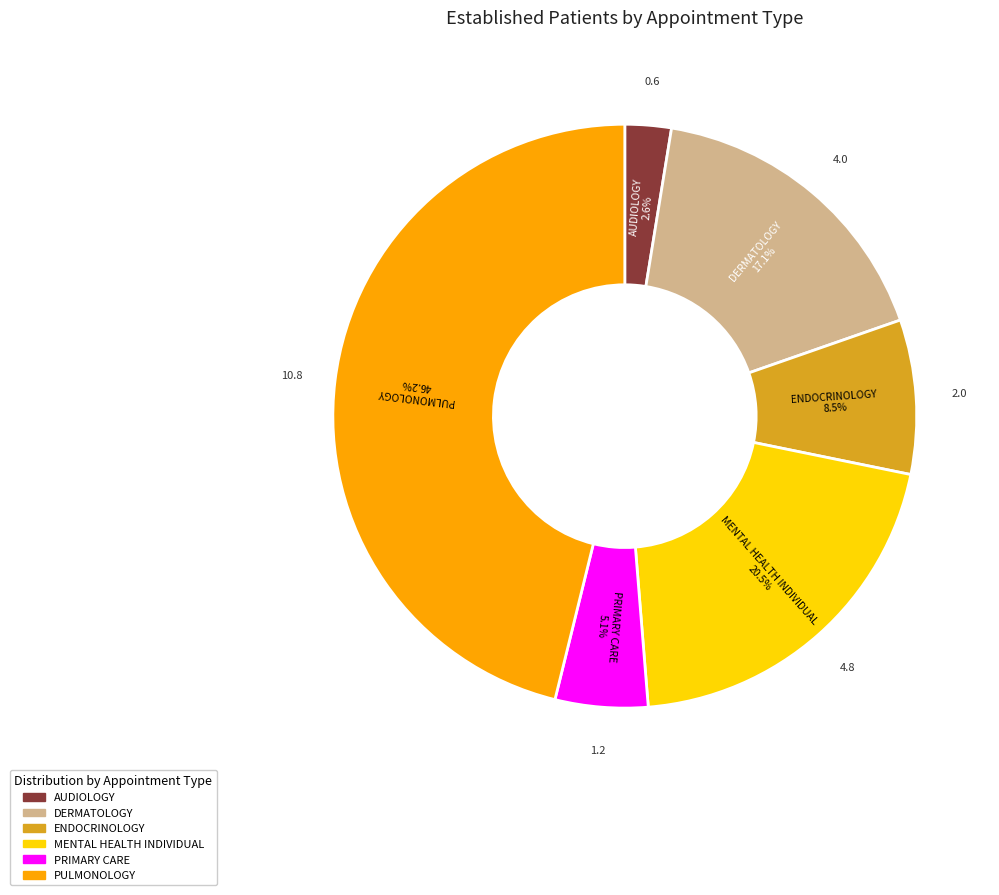

Is AUDIOLOGY the majority of the pie?

No